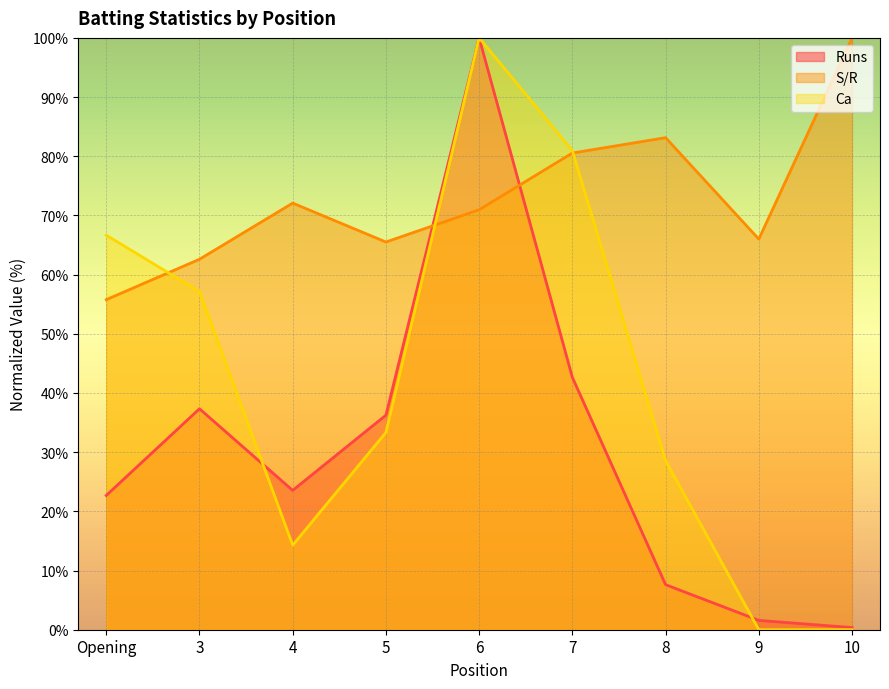

What value does the Runs series have at 10?

0.4